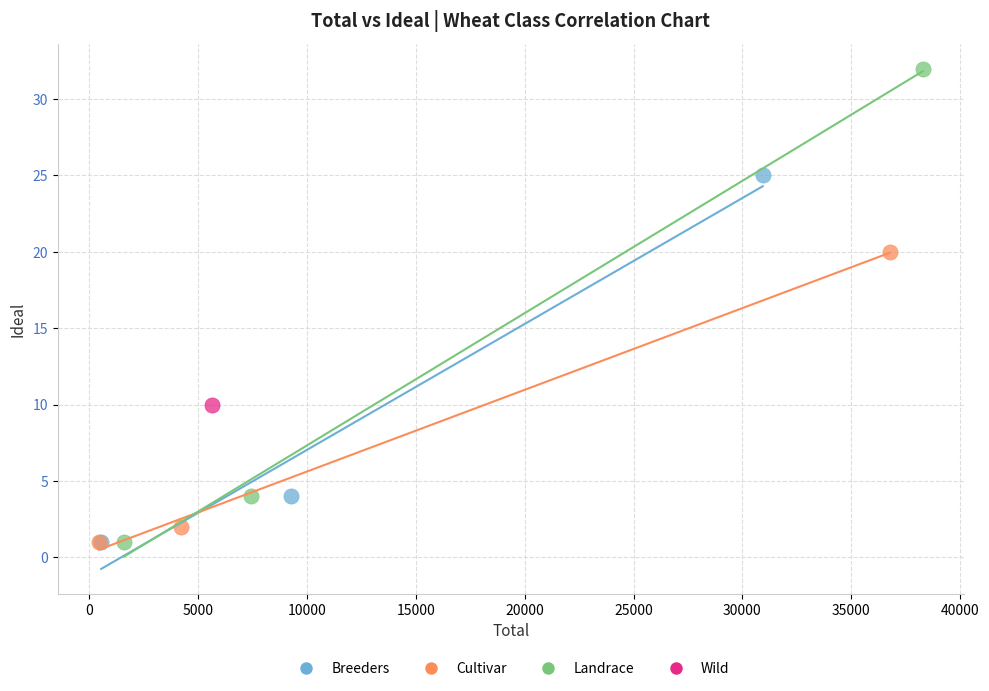

What are all the series names shown in the legend?

Breeders, Cultivar, Landrace, Wild